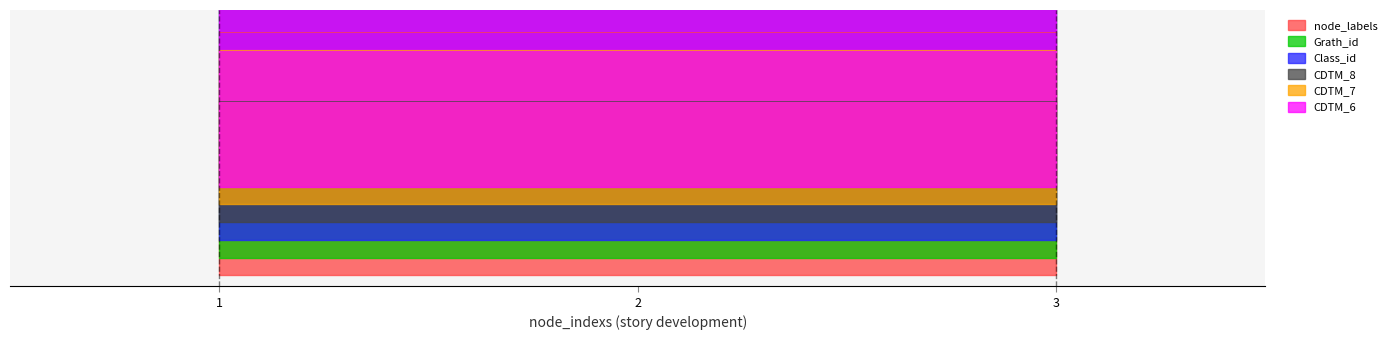

Which has a higher value, 1 or 2?

1